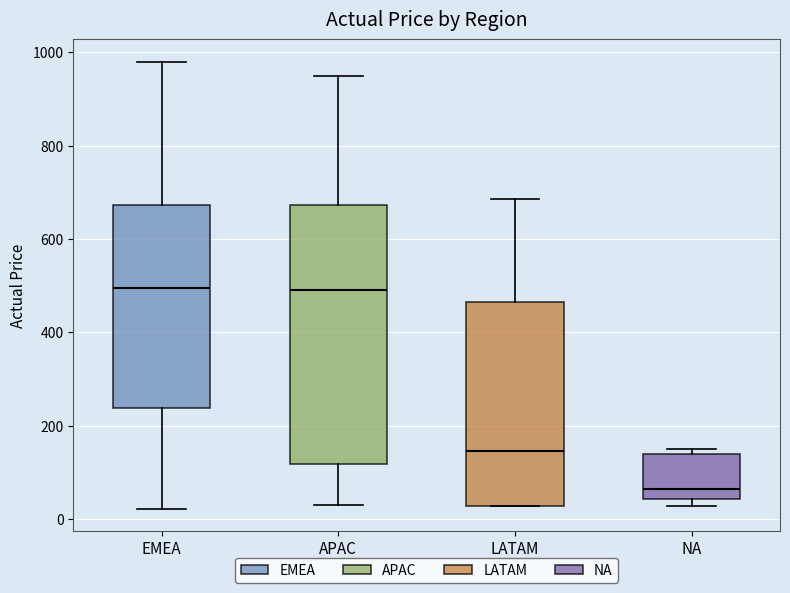

Comparing the boxes themselves (not the whiskers), which one is the tallest?

APAC